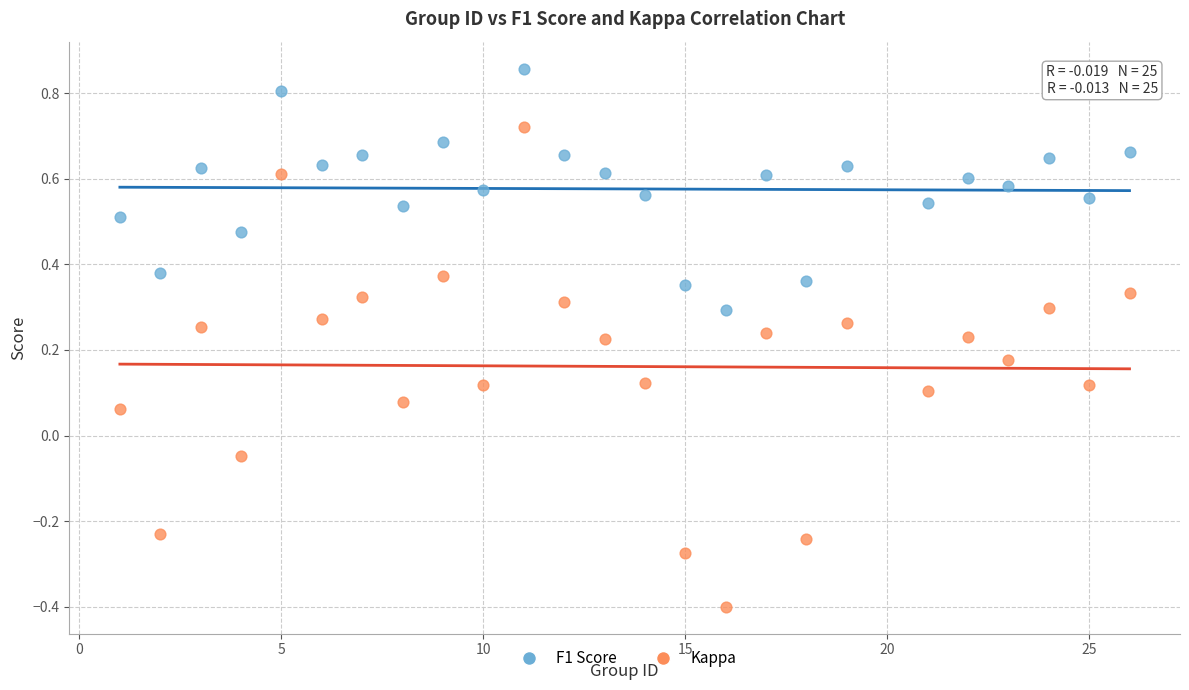

What is the X range (max minus min) for the scatter plot?

25.0